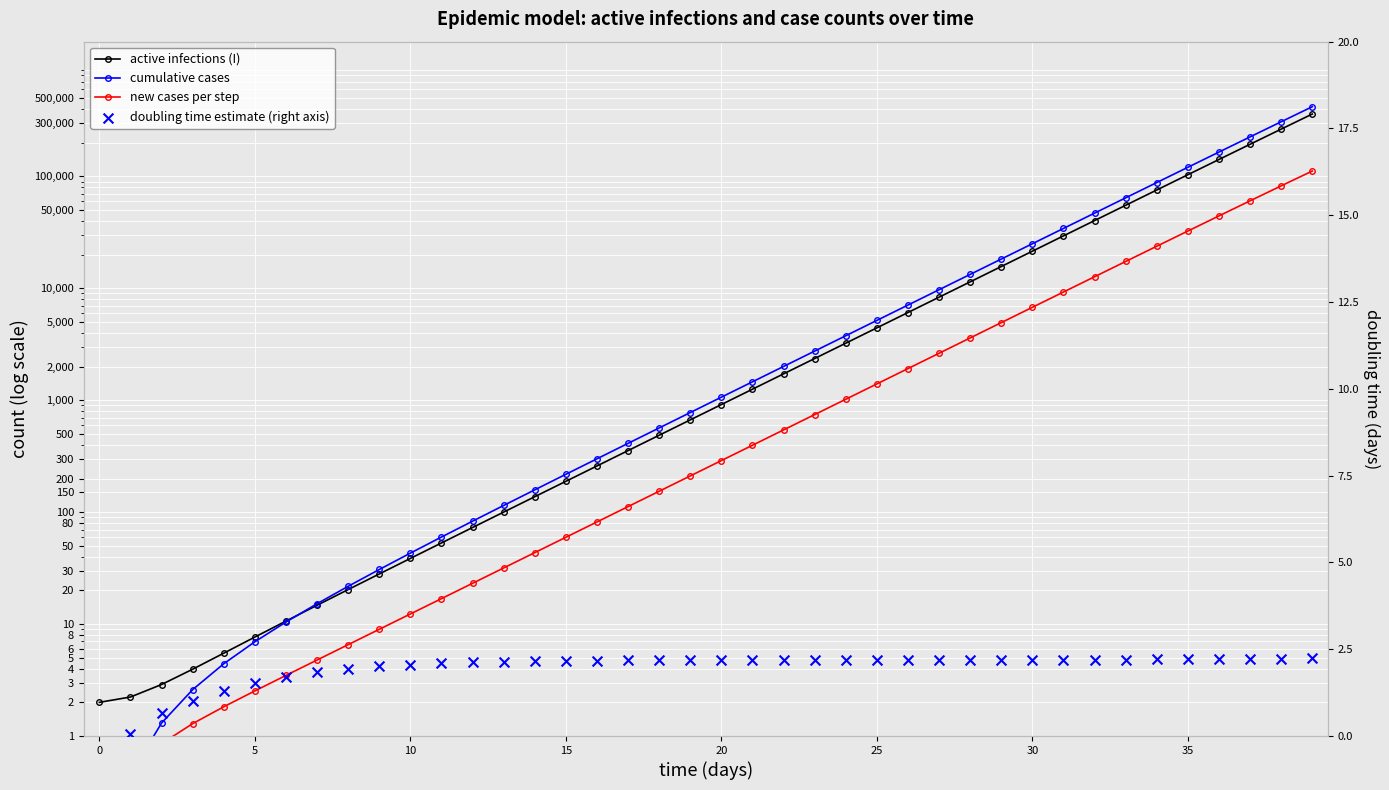

What is the total value across all series at 34?

187701.4